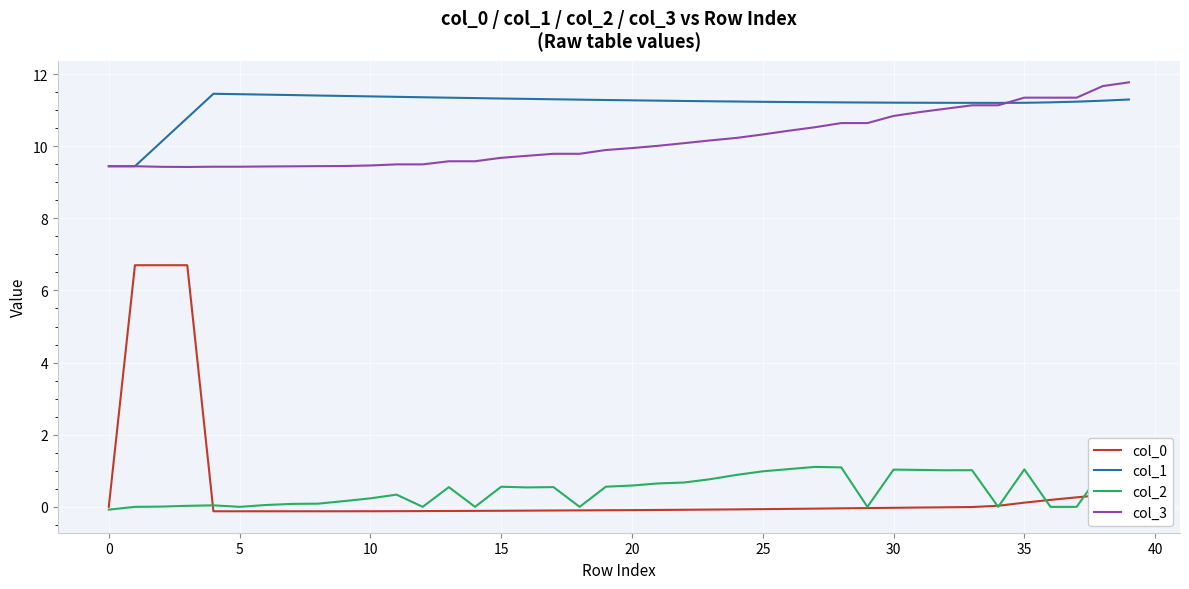

How many distinct data groups are displayed?

4